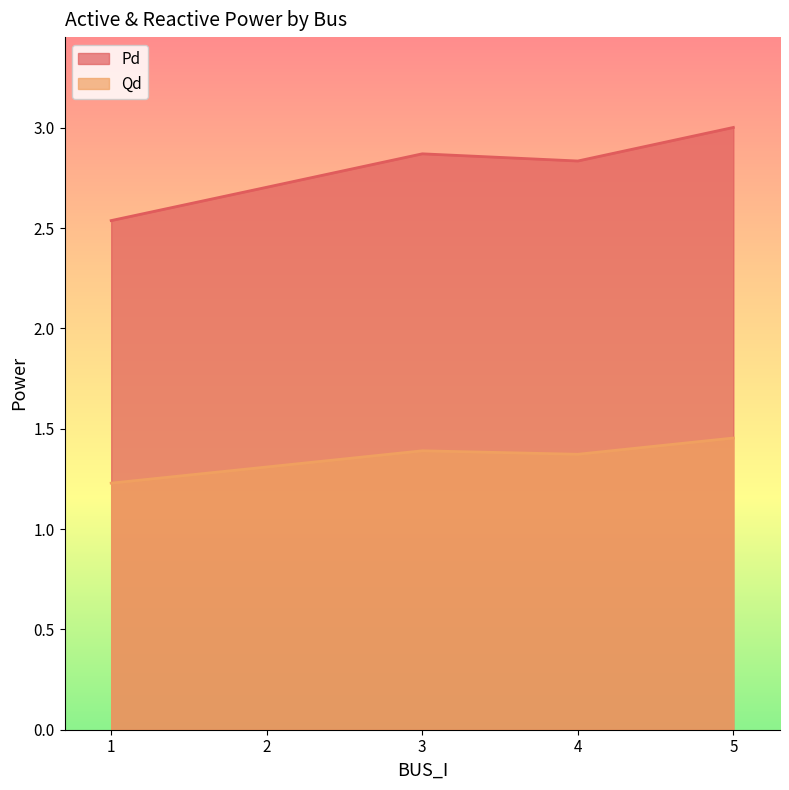

What are all the series names shown in the legend?

Pd, Qd